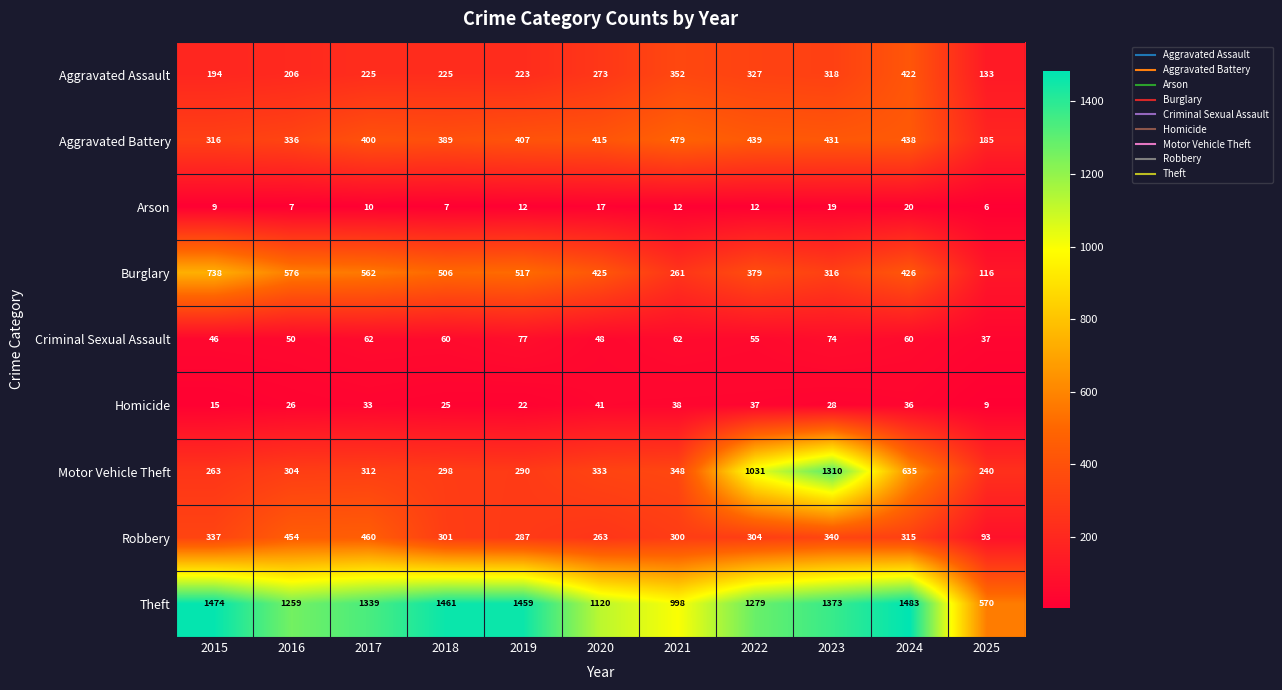

Rank the series by their maximum value, from highest to lowest.

Theft, Motor Vehicle Theft, Burglary, Aggravated Battery, Robbery, Aggravated Assault, Criminal Sexual Assault, Homicide, Arson